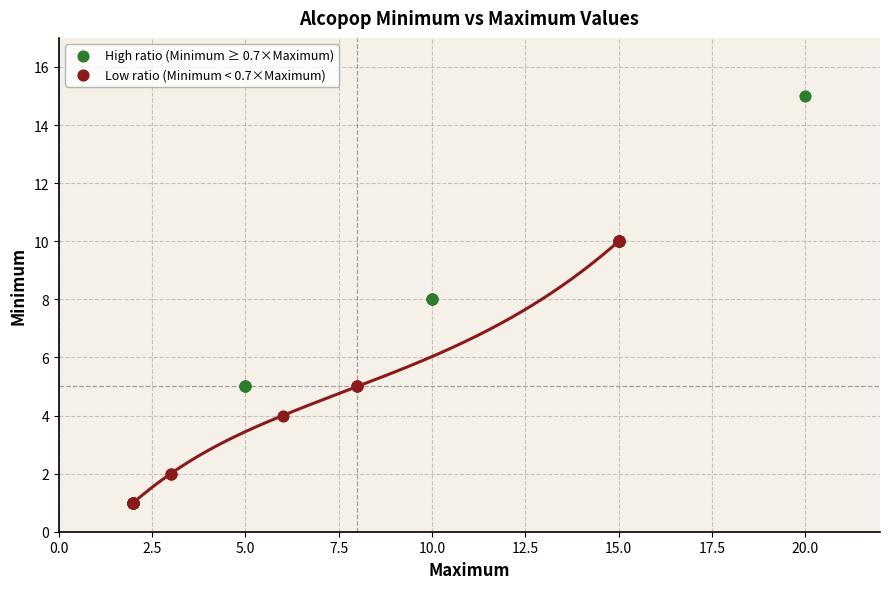

Which series reaches the maximum Y coordinate?

High ratio (Minimum ≥ 0.7×Maximum)